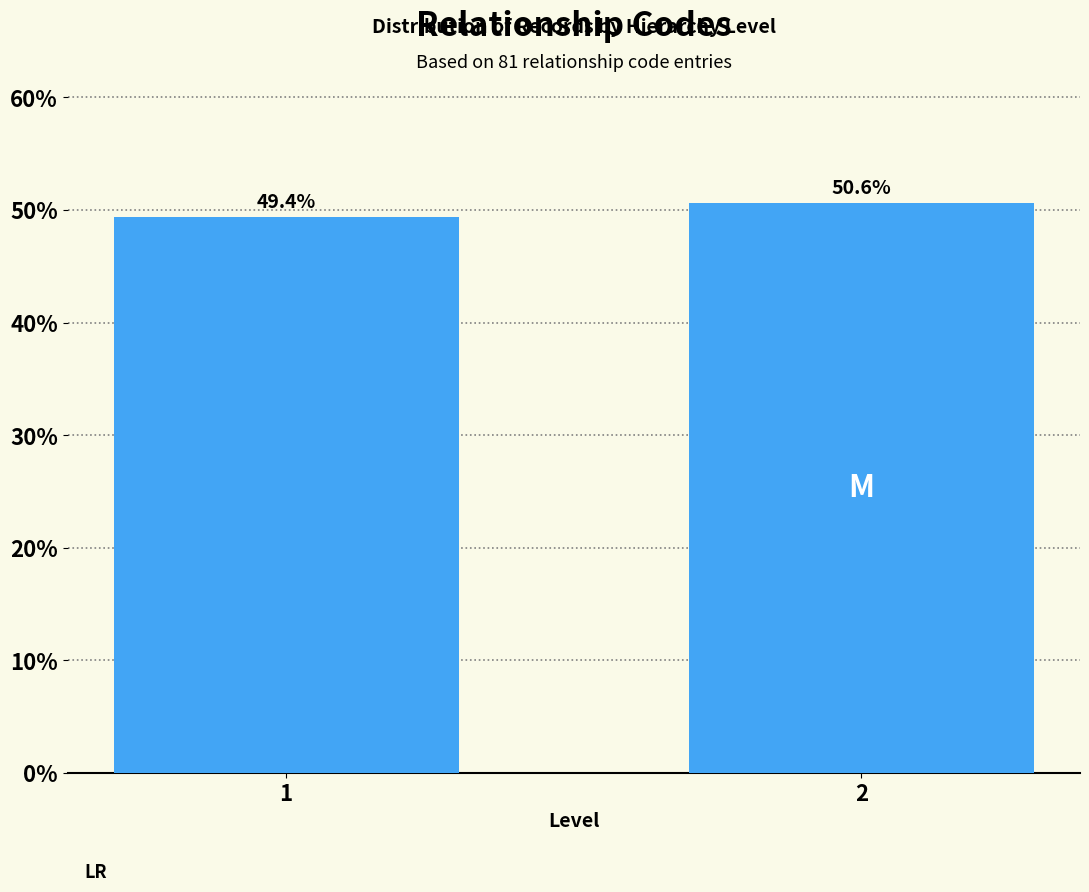

Reading right to left, what are all the values shown in this chart?

50.6	49.4